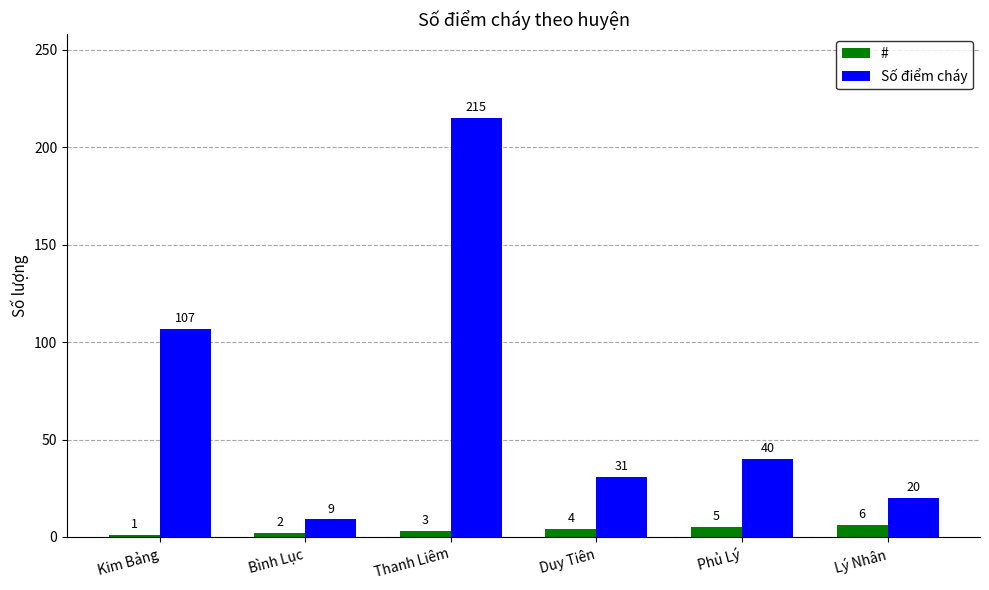

At which label does # reach its peak?

Lý Nhân